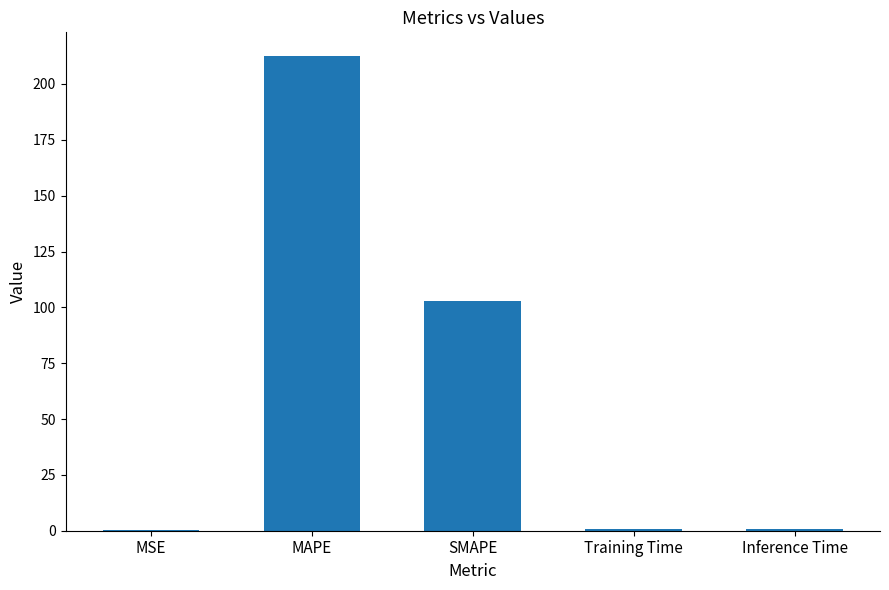

What is the sum of the values at MAPE and MSE?

212.6